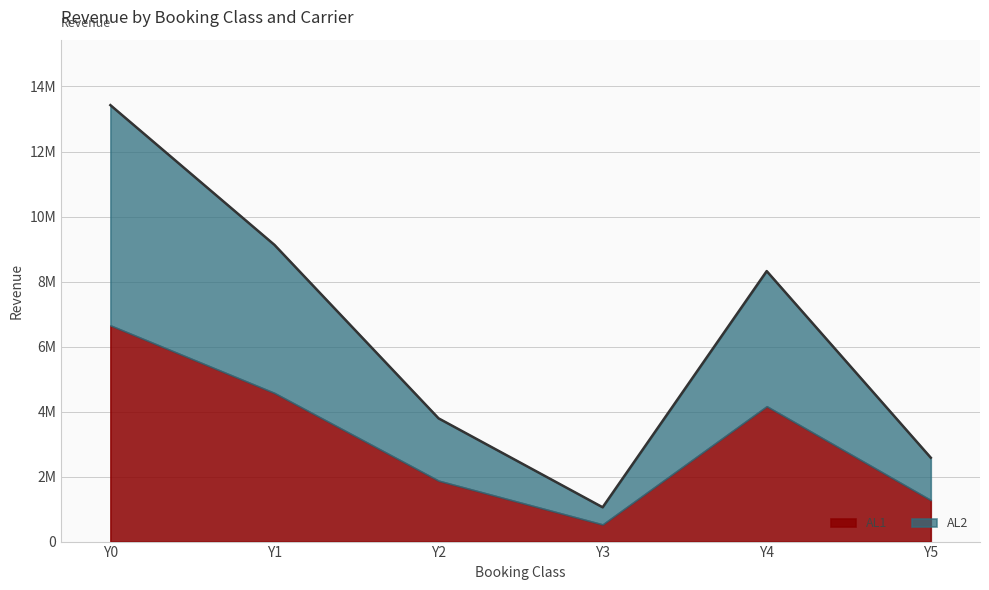

How many lines are shown in the chart?

1